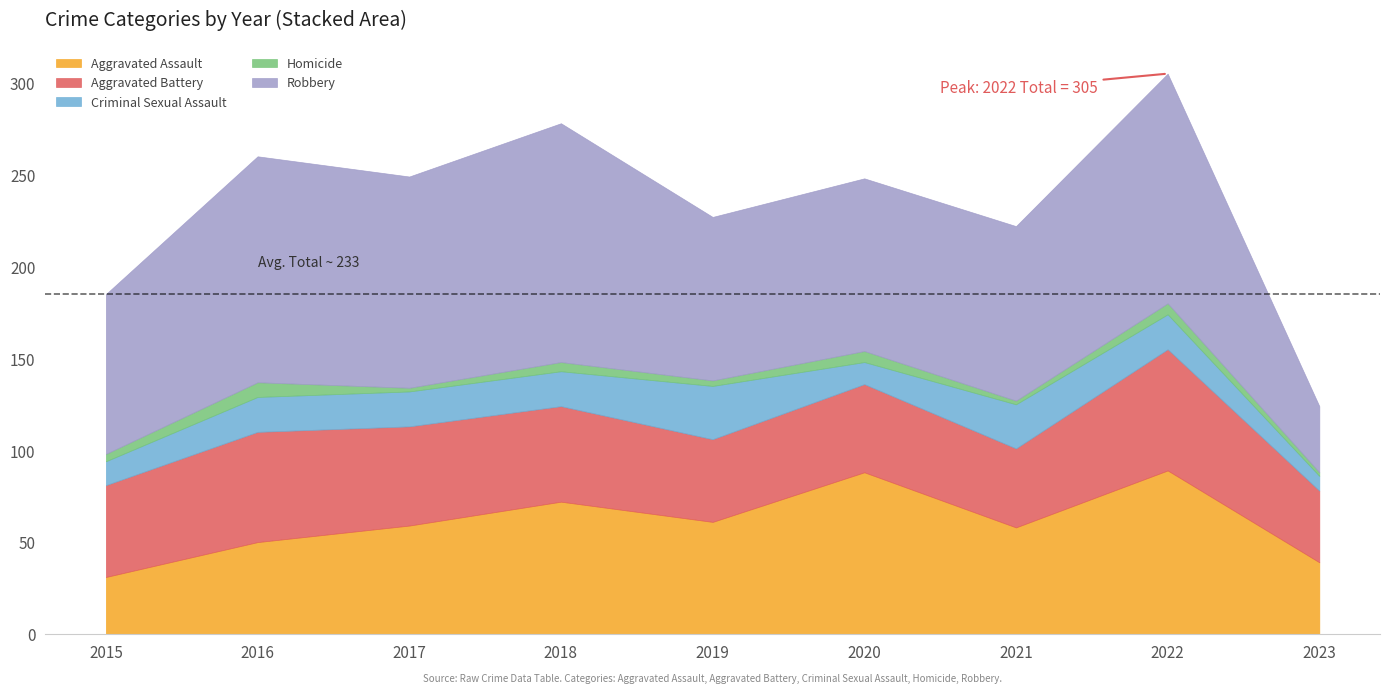

Is it true that Criminal Sexual Assault equals 8 at 2023?

True